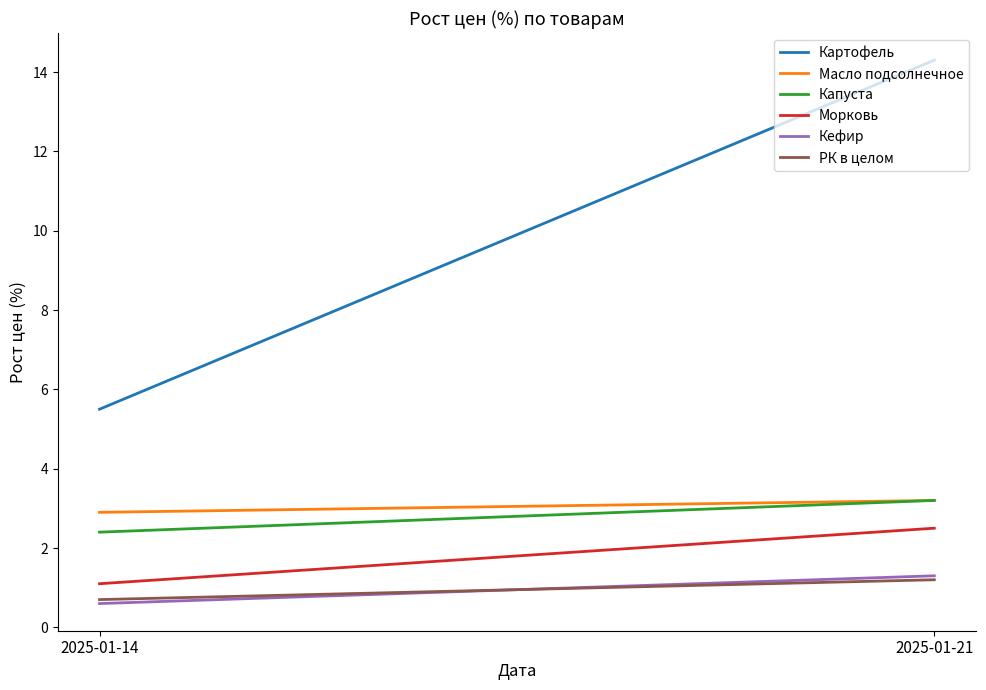

Count the number of categories in the chart.

2